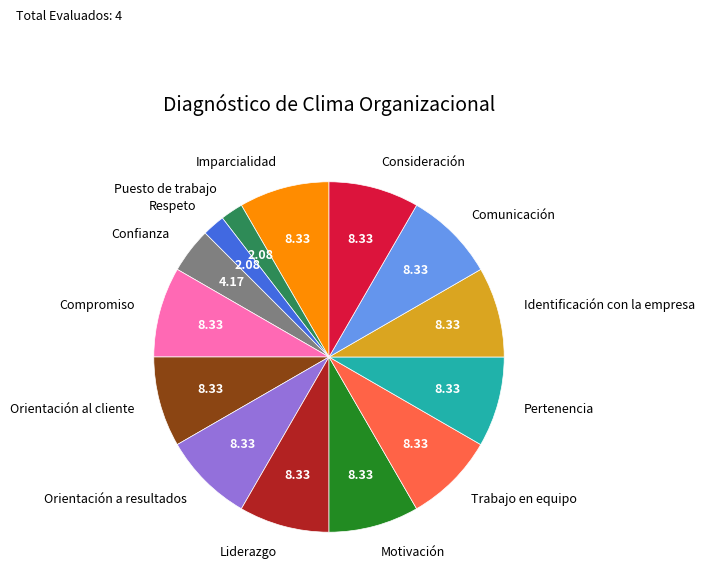

Does Respeto account for over 50% of the chart?

No